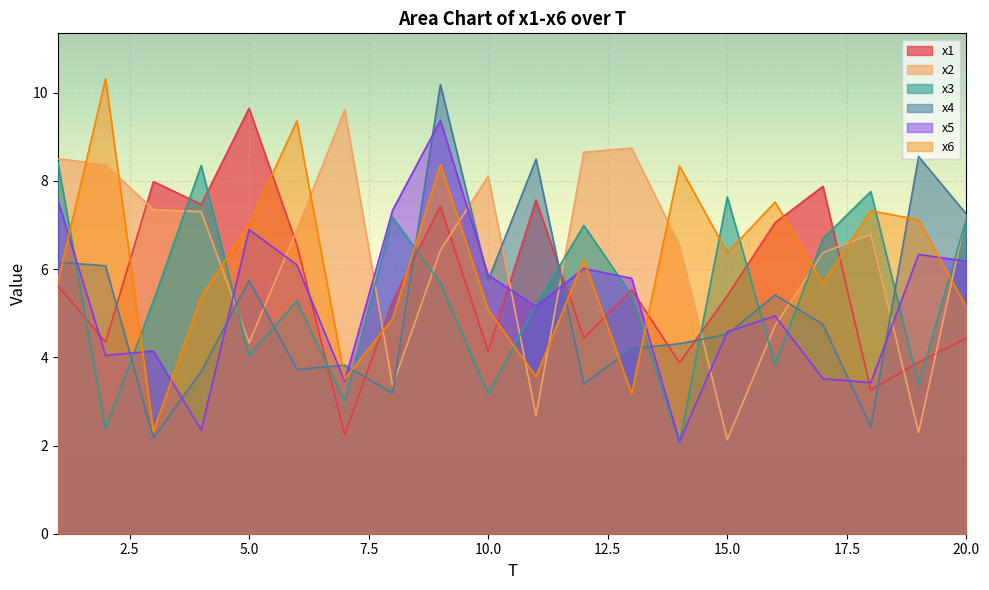

Which series ends up on top after the final intersection of x1 and x2?

x2